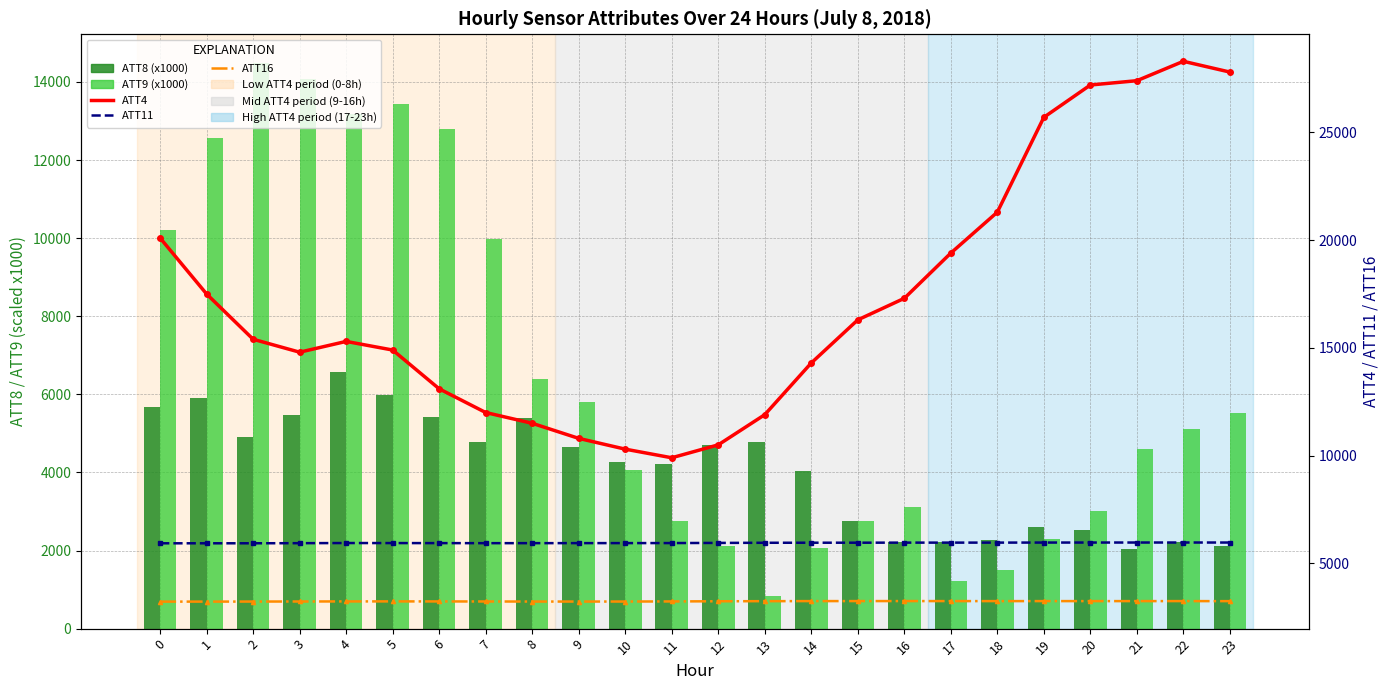

Read the ATT4 value at 18.

21300.0